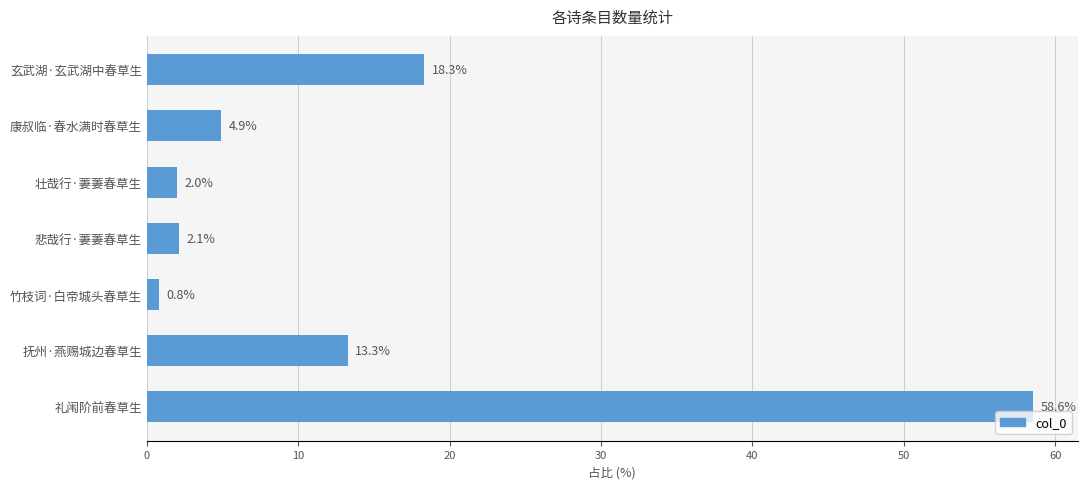

Which category has the highest value across all series?

礼闱阶前春草生